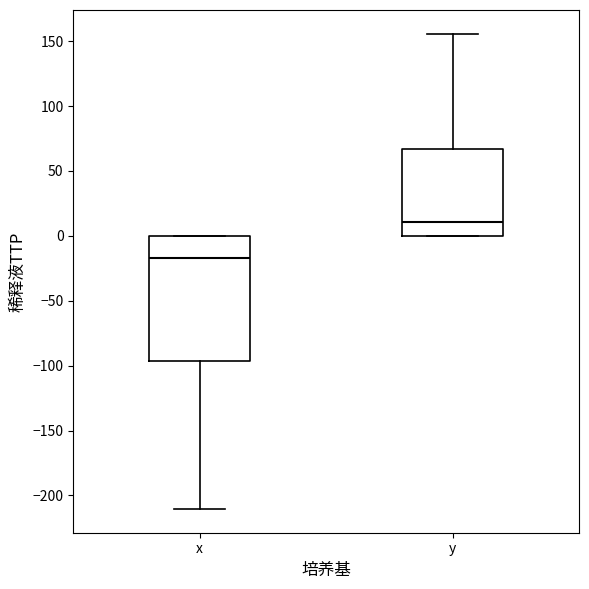

Reading left to right, read every box against the y-axis: the position of its median line, the range the box covers, and the ends of its whiskers. The values are not printed on the chart, so give them approximately, as read against the axis.

x: median -15, box -95 to 0, whiskers -210 to 0
y: median 10, box 0 to 65, whiskers 0 to 155